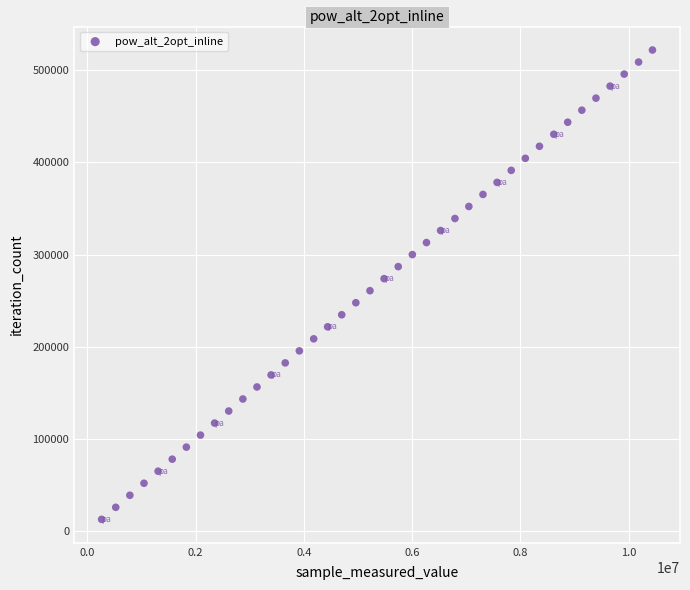

What is the range of X values (max minus min)?

10177440